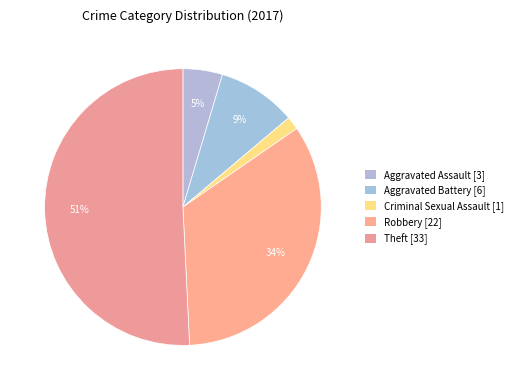

How many segments does this pie chart have?

5